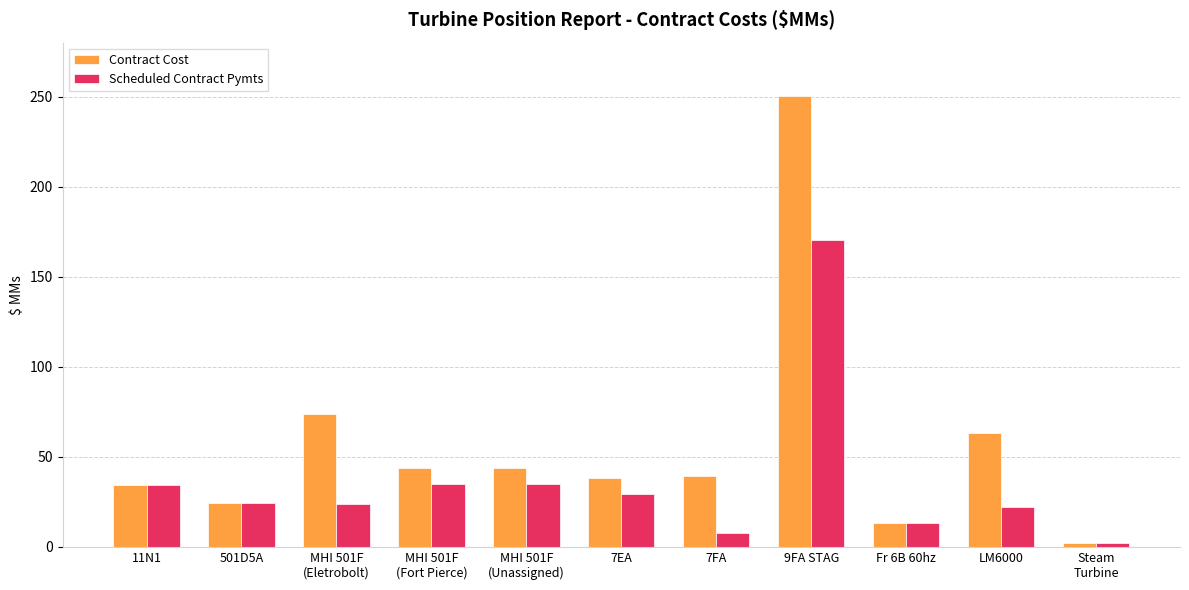

What is the highest value of the Scheduled Contract Pymts series?

170.2